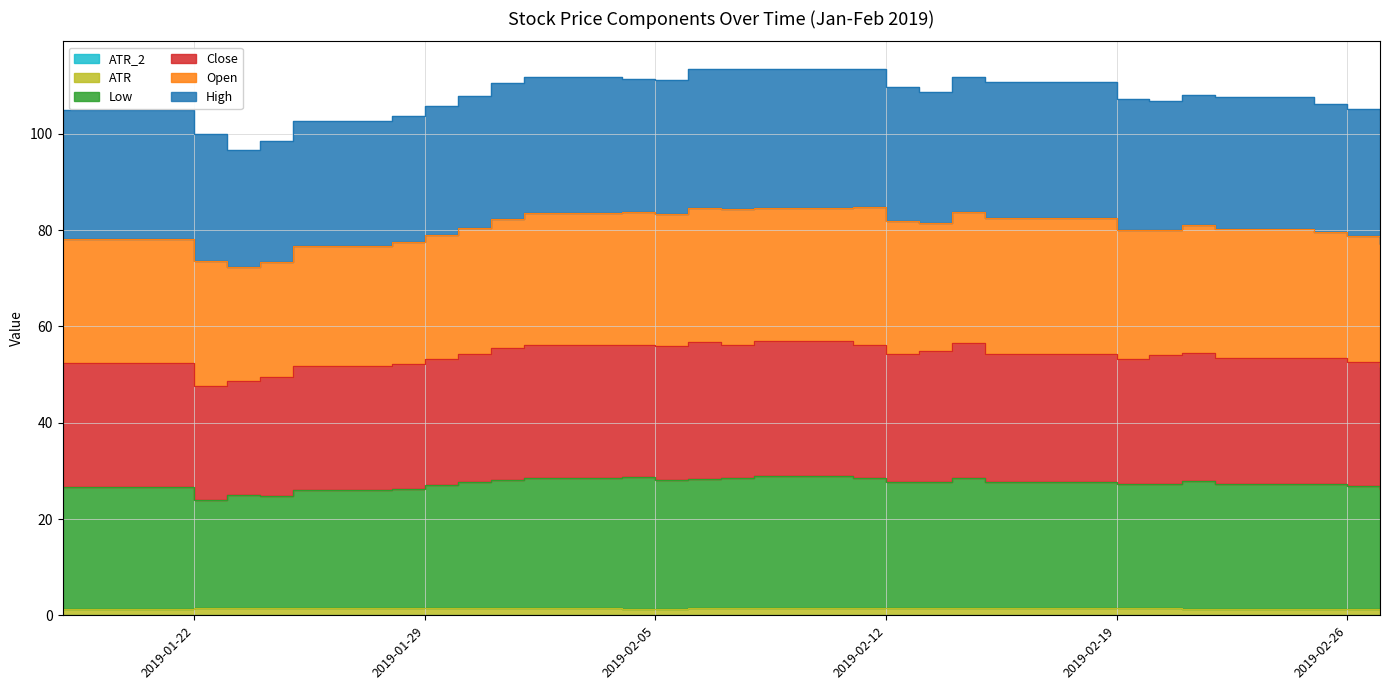

What is the difference between the maximum and minimum values in the ATR_2 series?

0.1